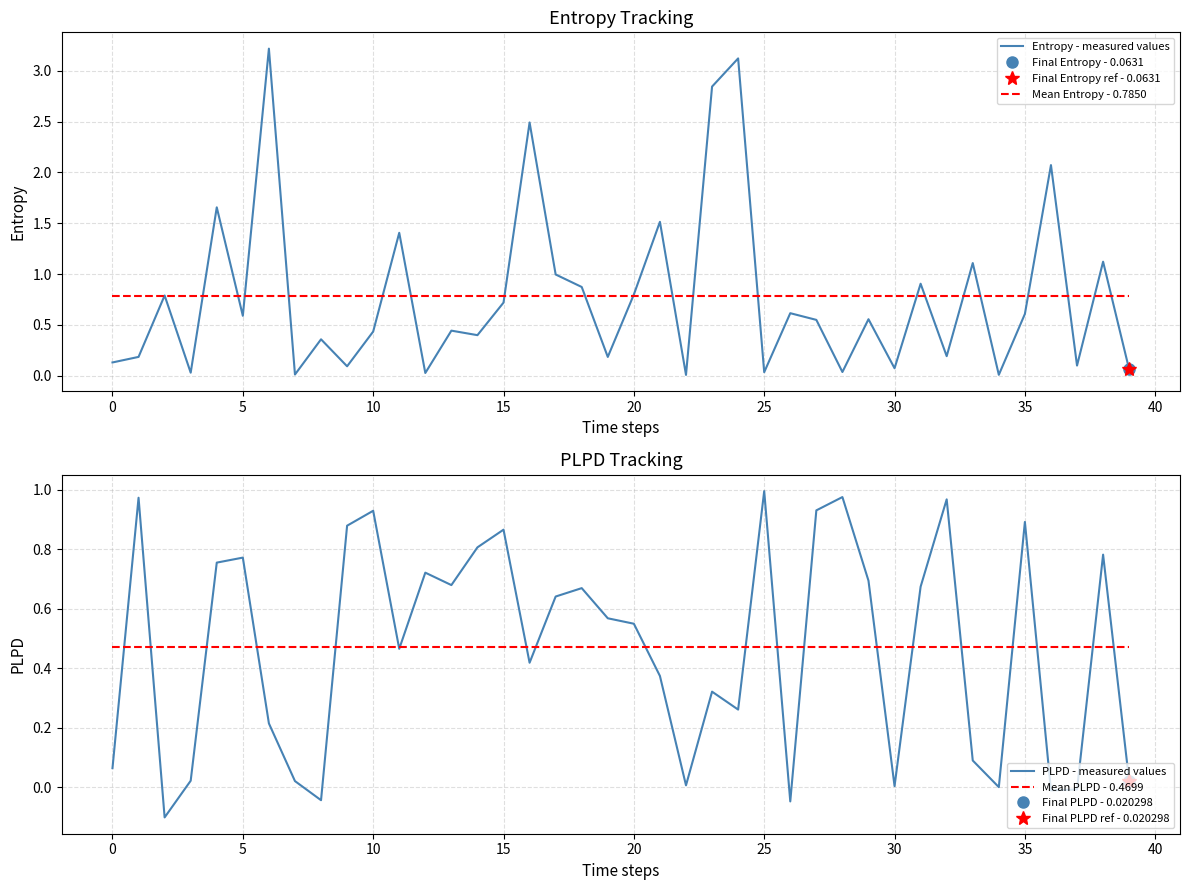

The value of Entropy - measured values at 0 is 0.1. True or false?

True